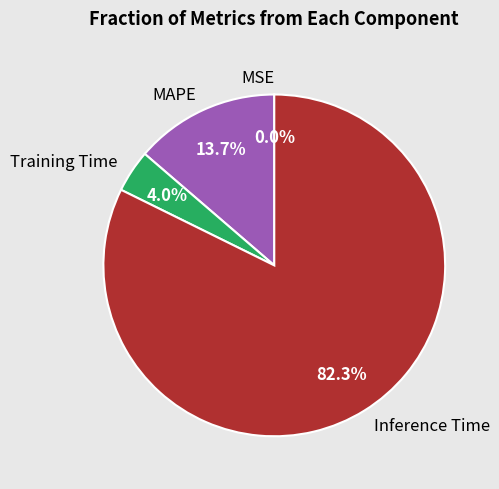

Is it true that MAPE is 14% of the pie?

True